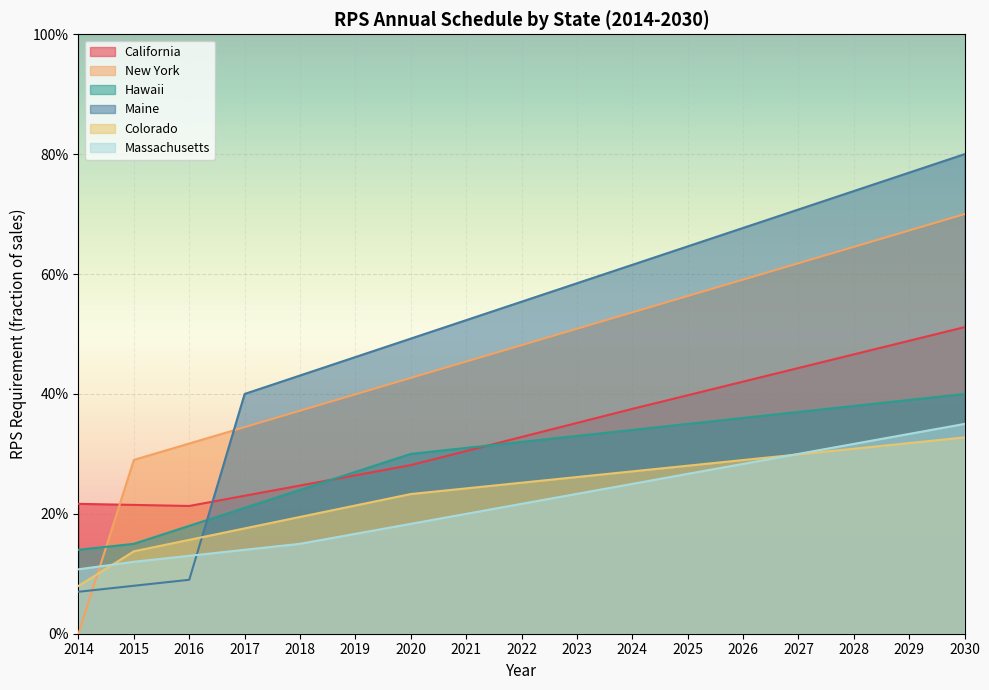

The New York series shows 0.4 at 2018. True or false?

True